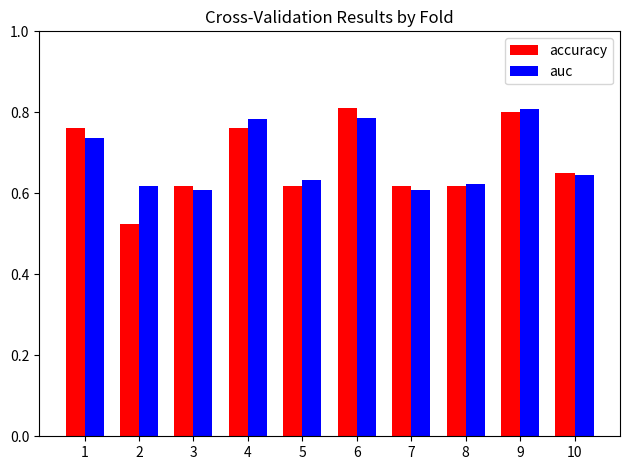

How many auc values are between 0 and 1?

10